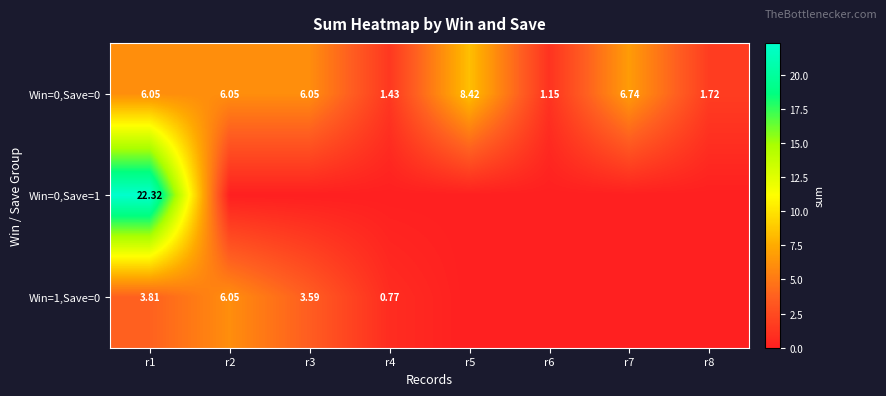

Which series has the largest total across all categories?

Win=0,Save=0